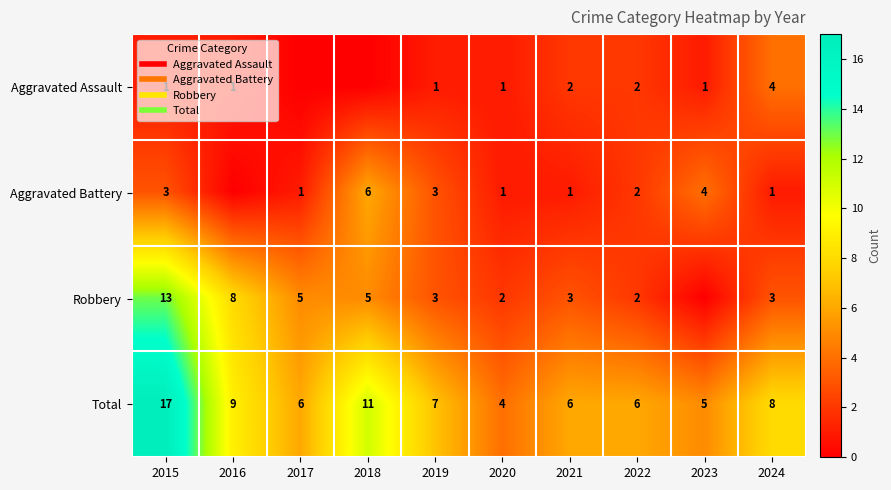

What is the difference between the maximum and minimum values in the Robbery series?

13